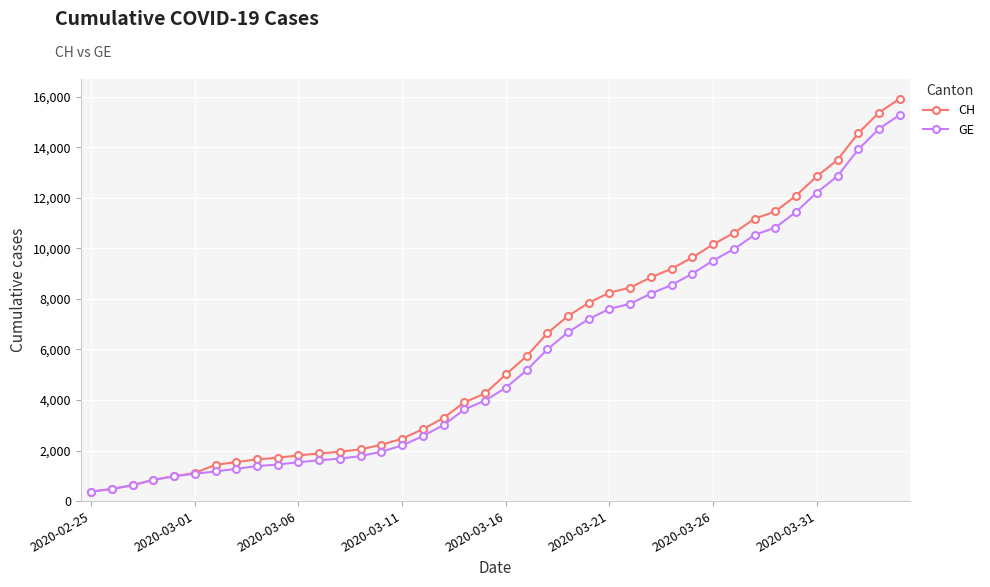

How many lines are shown in the chart?

2